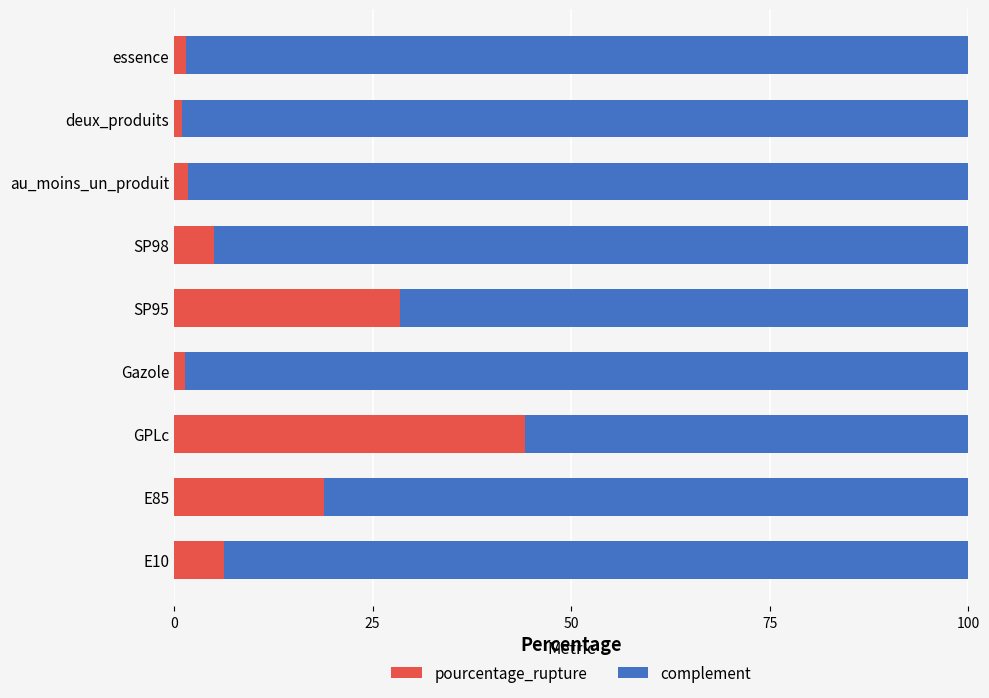

Which category has the highest value in the pourcentage_rupture series?

GPLc